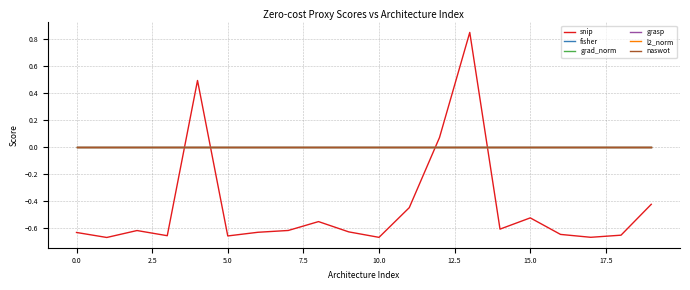

What is the label of the 9th point from the right?

11